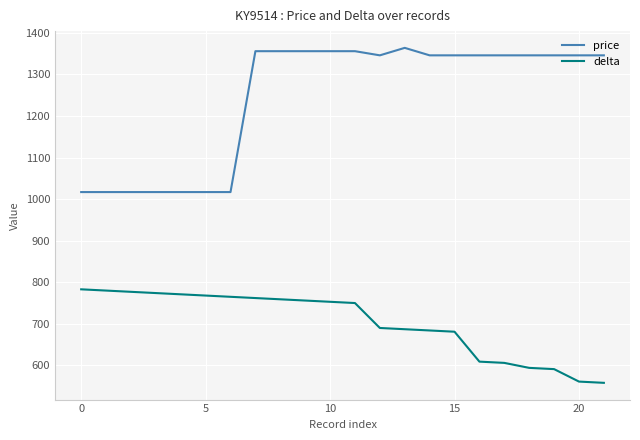

What are all the series names shown in the legend?

price, delta